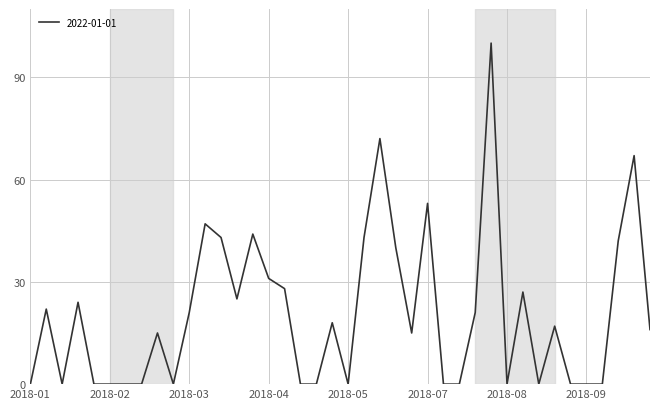

What is the difference between the maximum and minimum values?

100